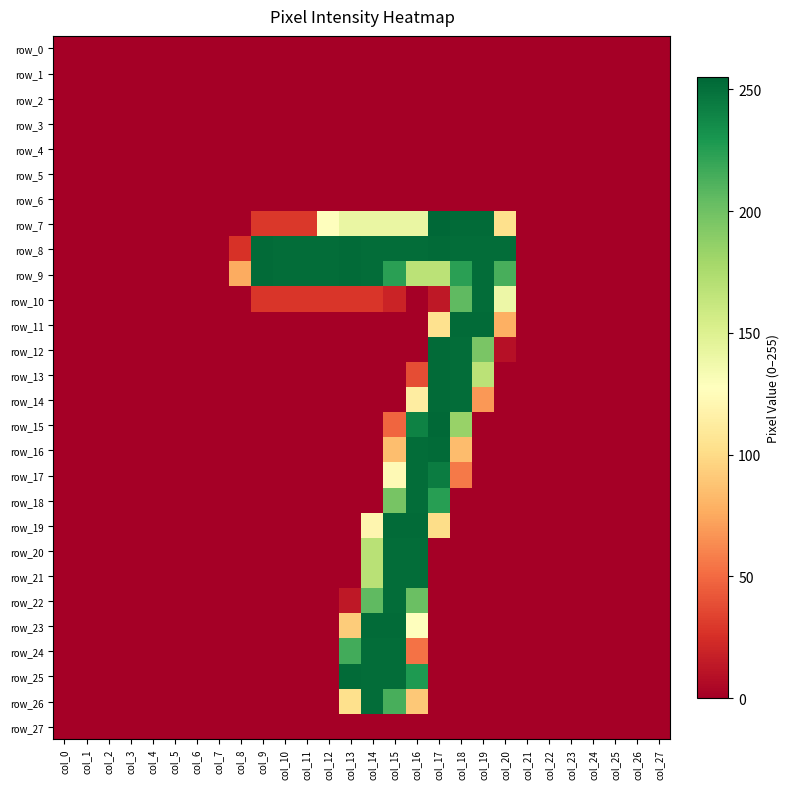

How many positive values does the row_19 series have?

4